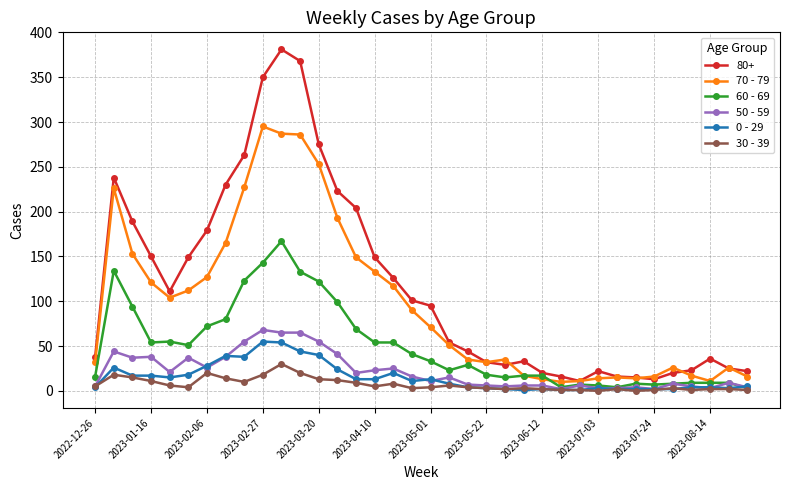

How many distinct data groups are displayed?

6